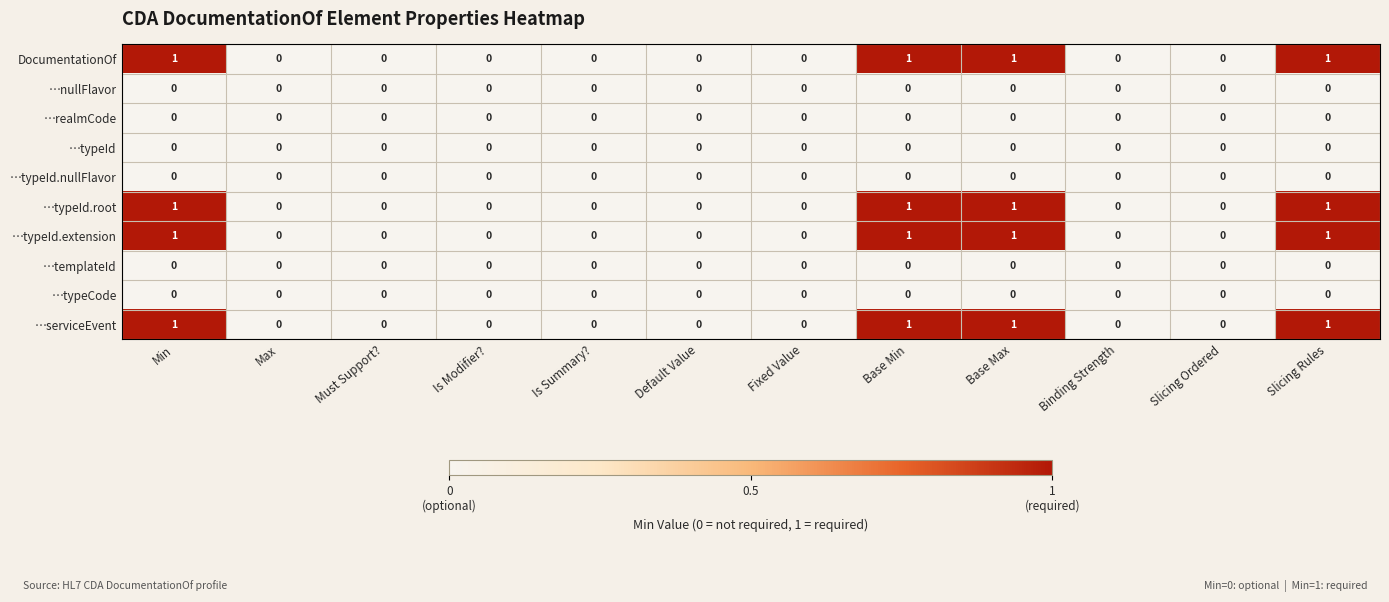

Is the value of …typeId.root at Slicing Rules greater than the value of …realmCode at Max?

Yes